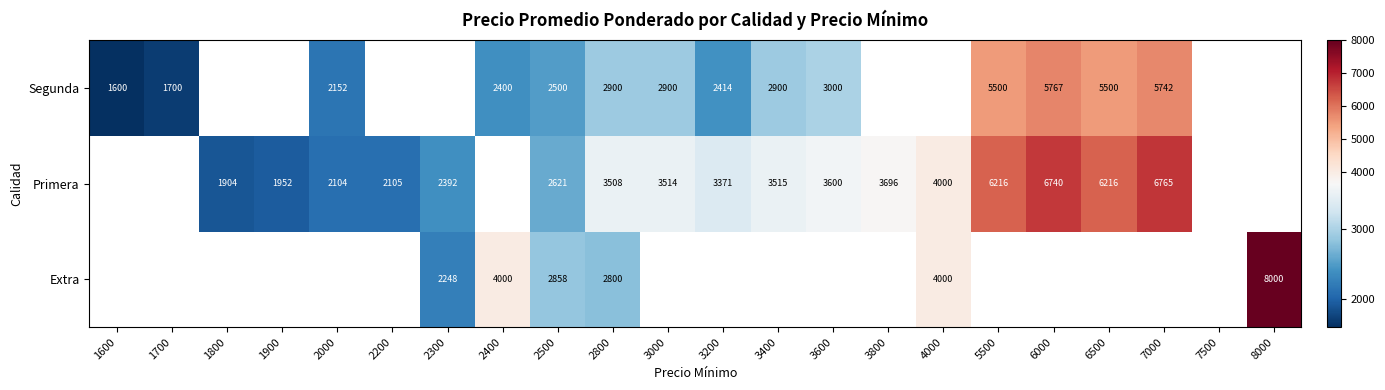

Is it true that Segunda equals 1600 at 1600?

True